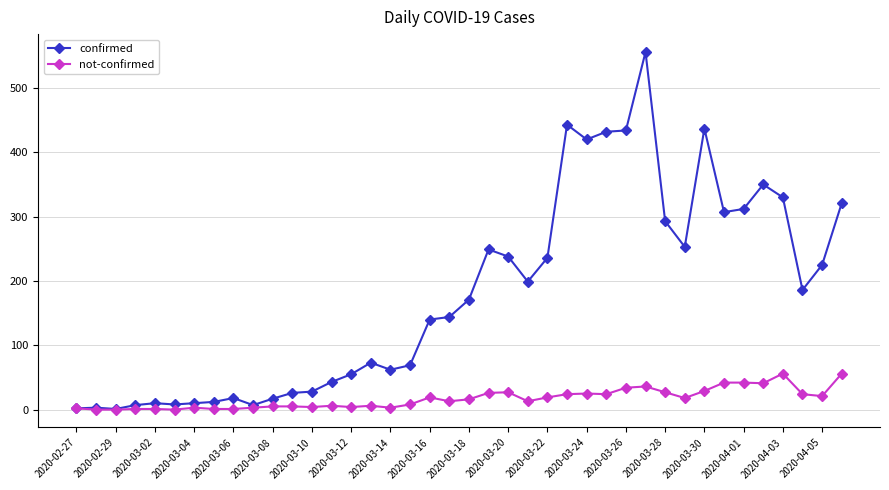

Which series has the largest total across all categories?

confirmed